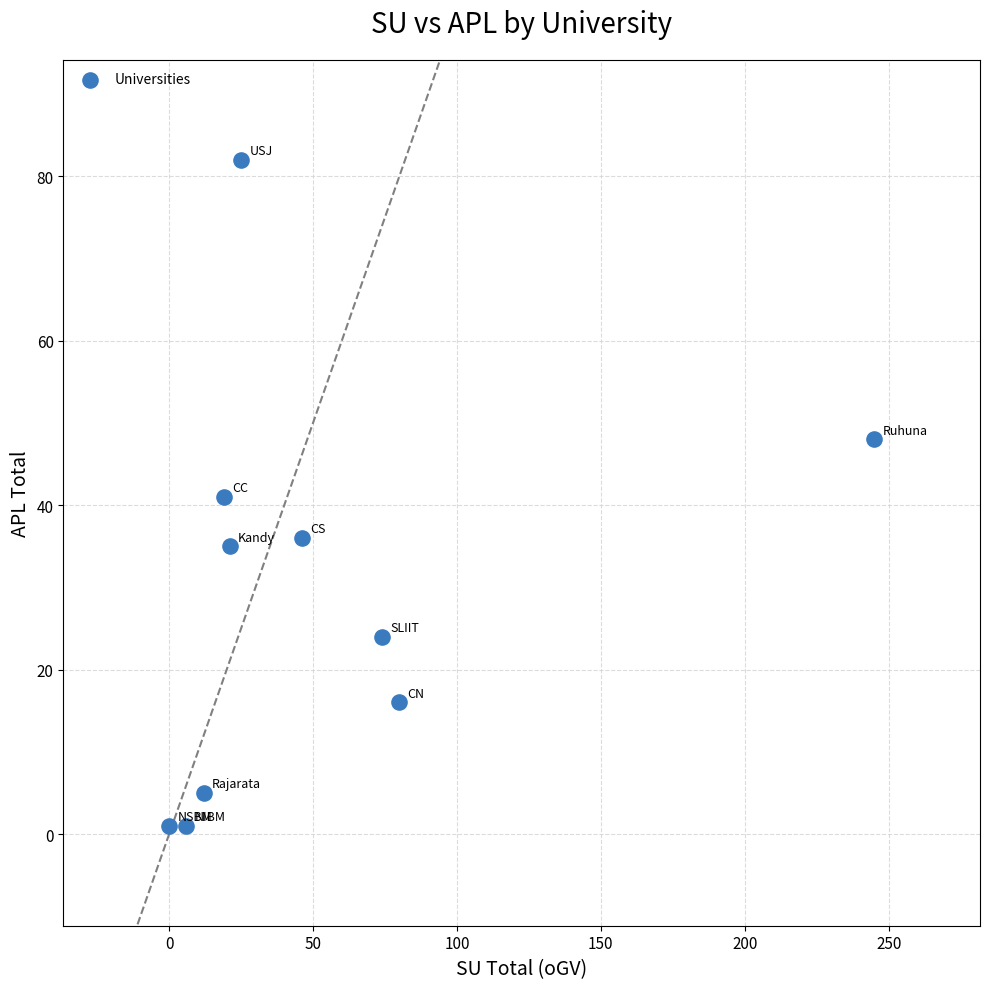

What is the range of Y values (max minus min)?

81